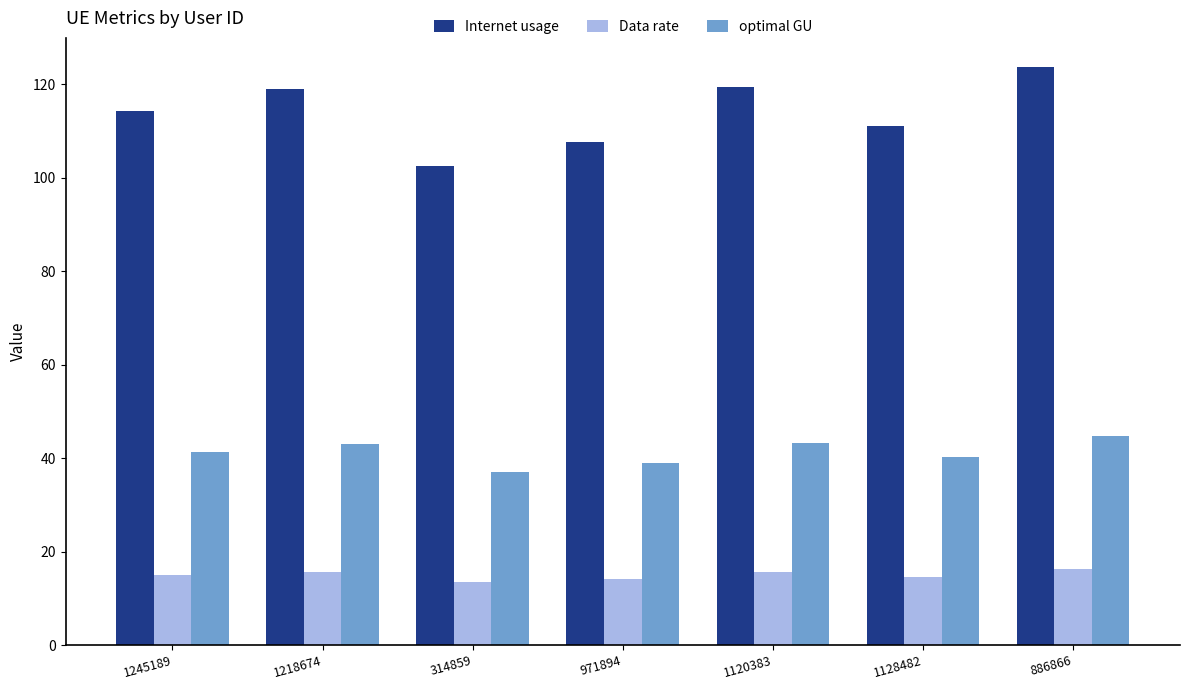

What is the total value across all series at 1128482?

165.9